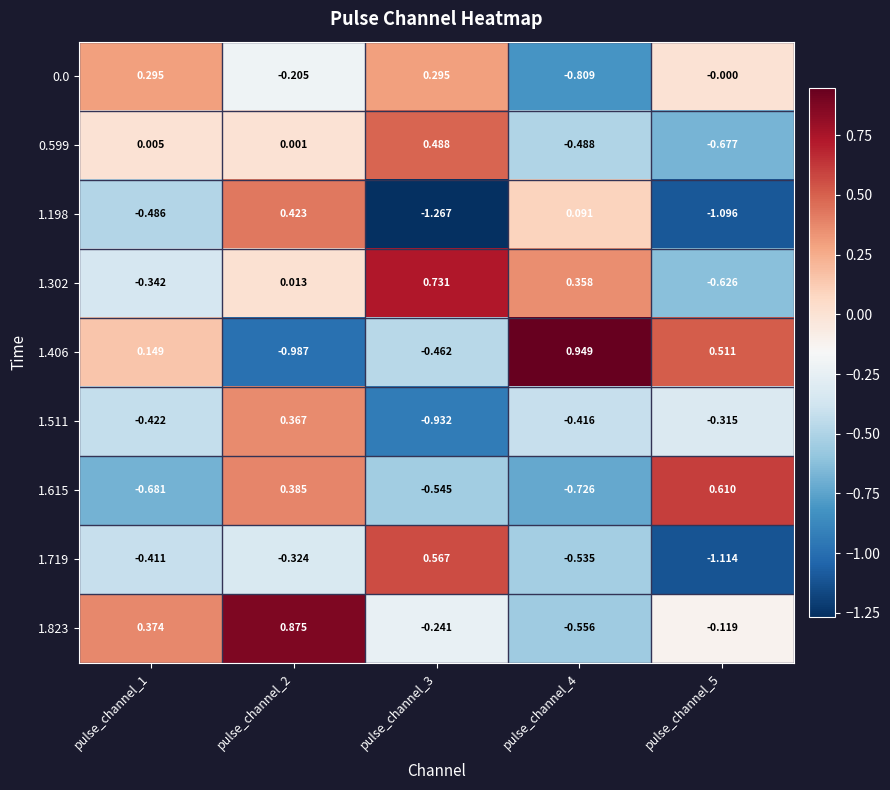

Which label corresponds to the smallest value in the chart?

pulse_channel_3